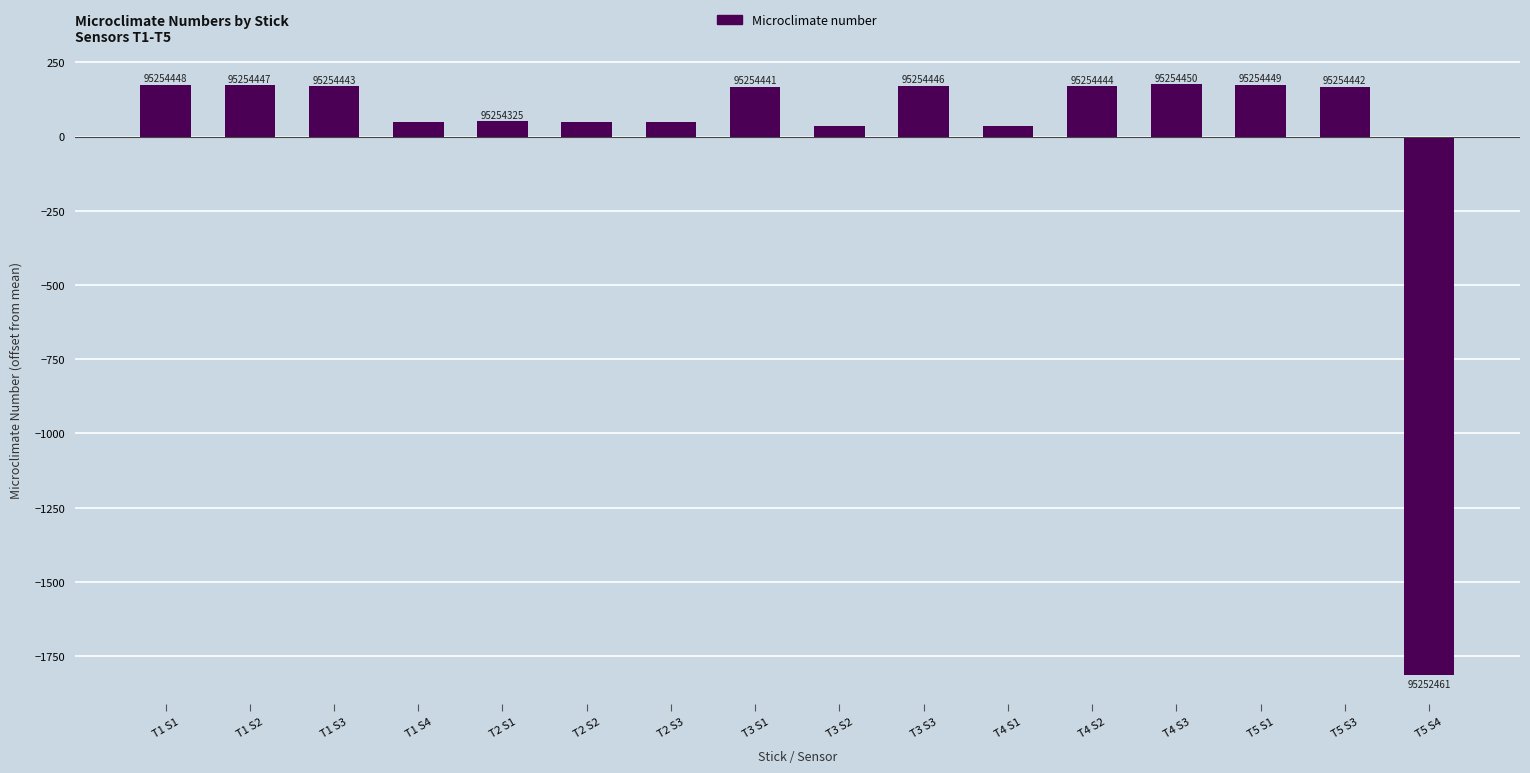

Are the bars horizontal?

No